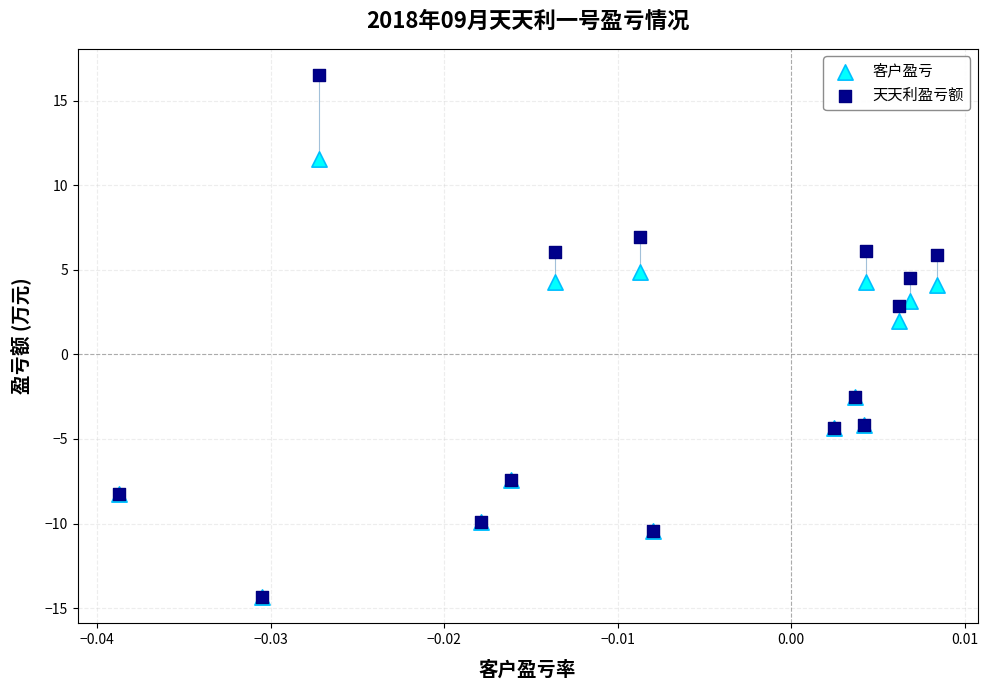

Which series has the largest Y range (max minus min)?

天天利盈亏额